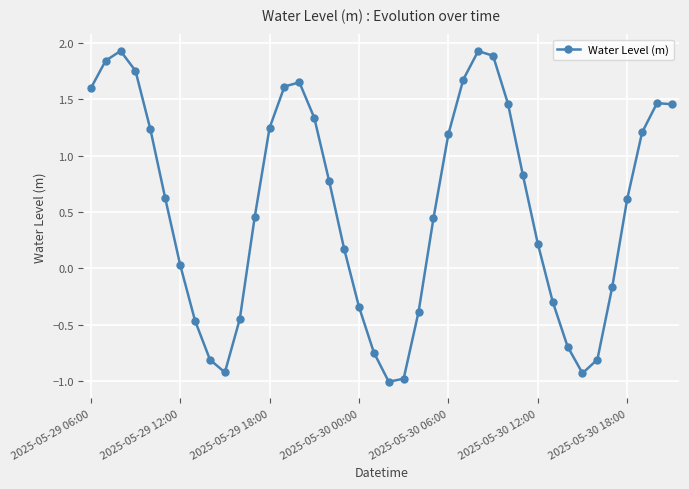

What is the difference between the maximum and second lowest values?

2.9